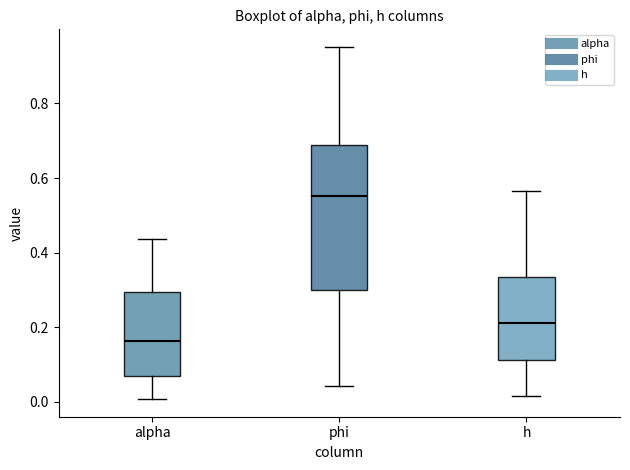

Reading left to right, transcribe this box plot: for each box, give where its median line is, the range the box spans, and where its two whiskers end, as read against the y-axis. The values are not printed on the chart, so give them approximately, as read against the axis.

alpha: median 0.16, box 0.06 to 0.30, whiskers 0.00 to 0.44
phi: median 0.56, box 0.30 to 0.68, whiskers 0.04 to 0.96
h: median 0.20, box 0.12 to 0.34, whiskers 0.02 to 0.56